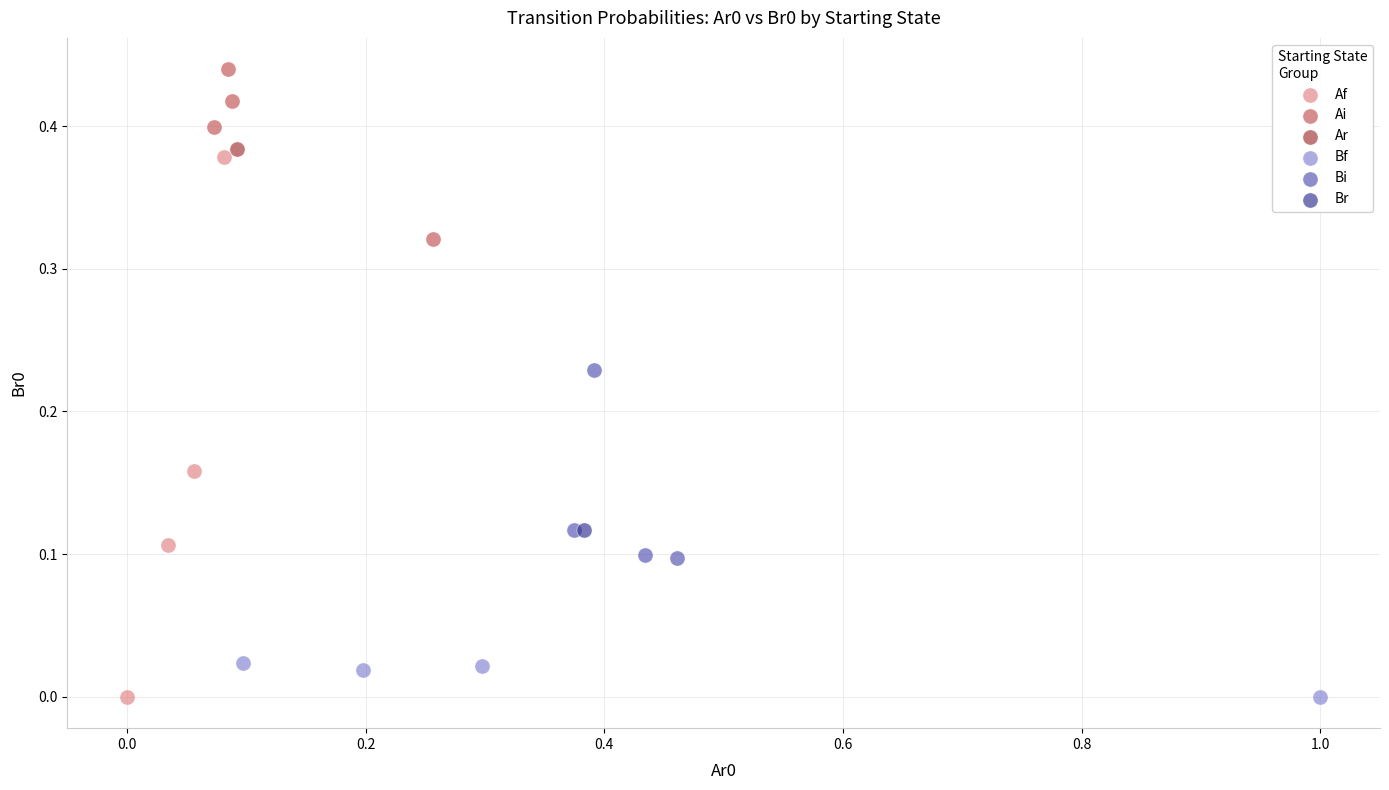

What are all the series names shown in the legend?

Af, Ai, Ar, Bf, Bi, Br